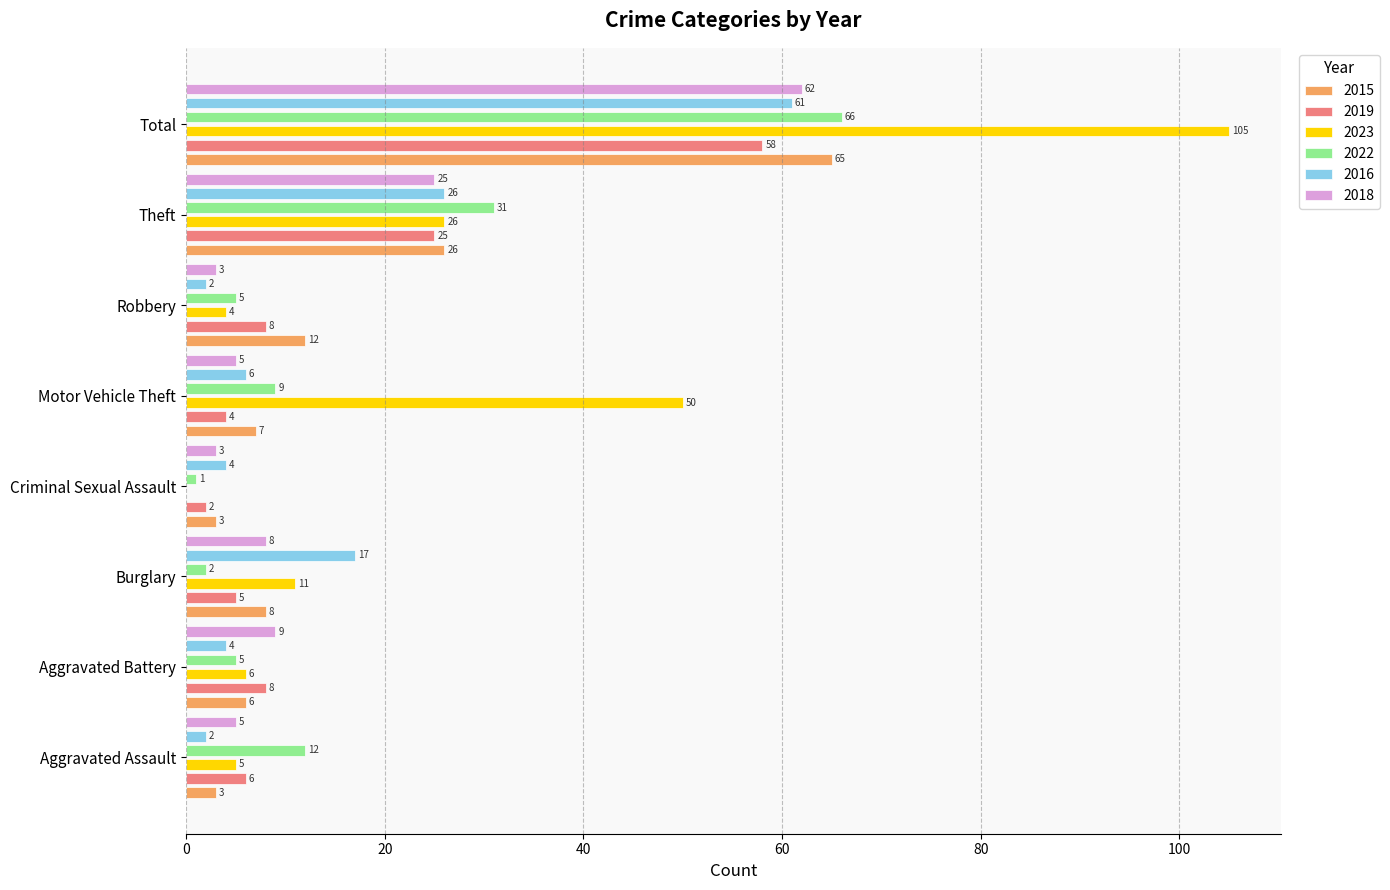

True or false: 2019 has a value of 7 at Motor Vehicle Theft.

False